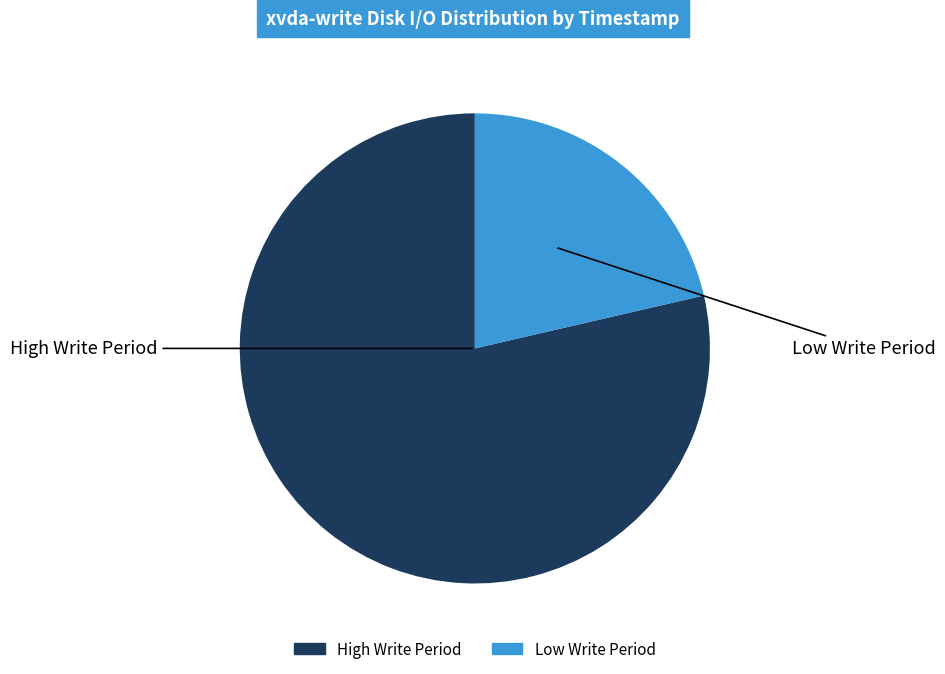

Is there any slice that represents more than half of the pie?

Yes